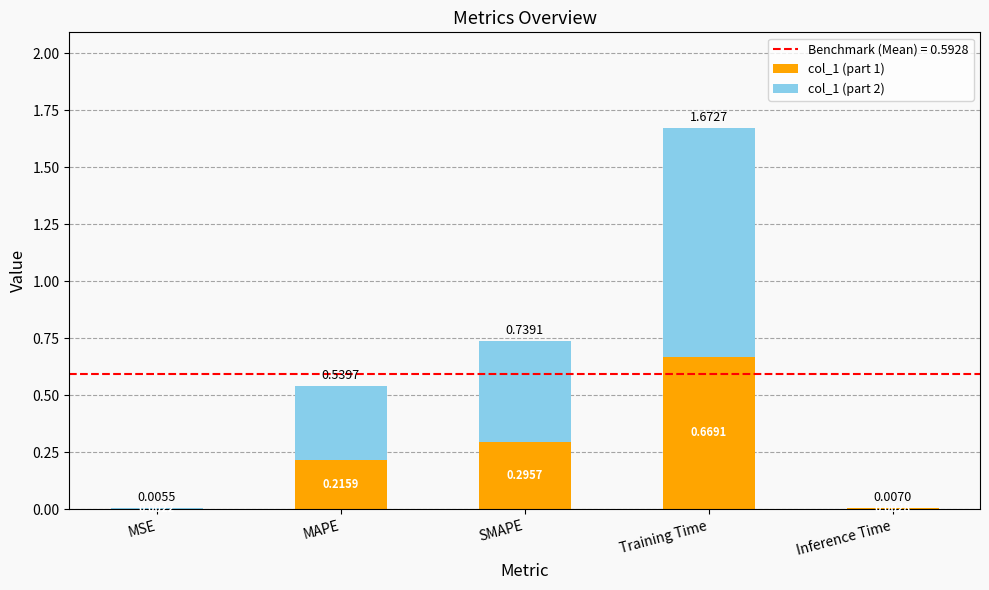

At which category is the sum across all series the highest?

Training Time